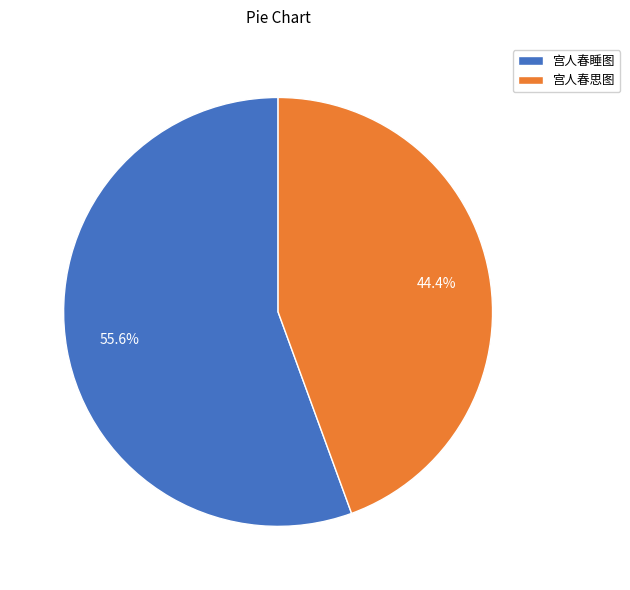

How many segments does this pie chart have?

2